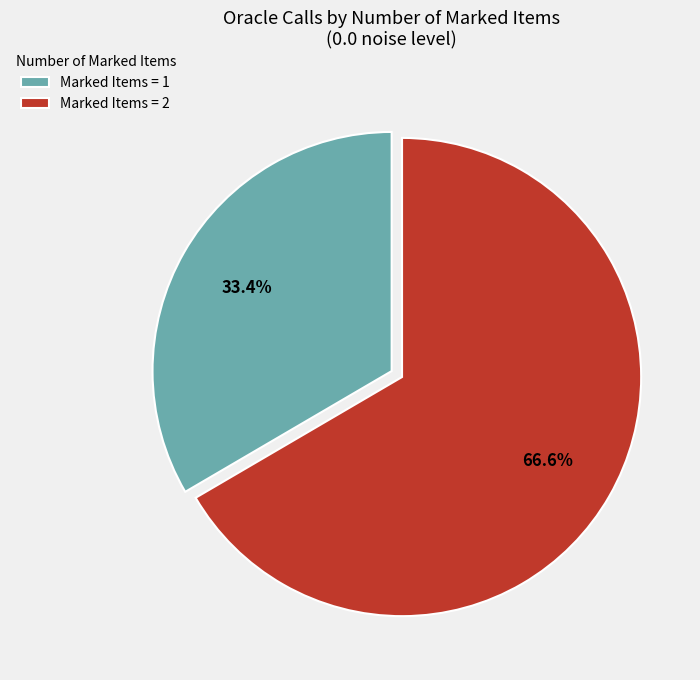

Rank the categories by value from highest to lowest.

Marked Items = 2, Marked Items = 1